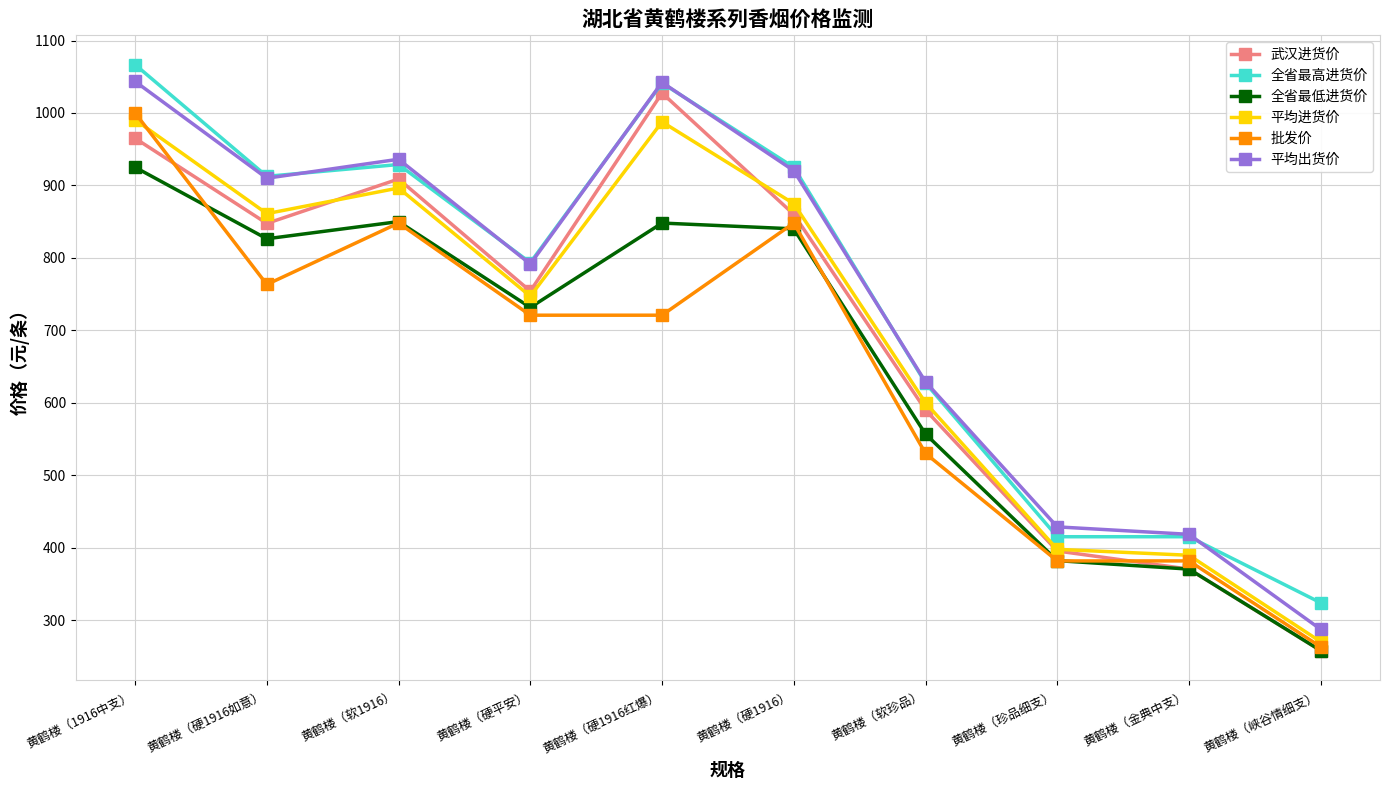

True or false: 批发价 and 全省最低进货价 cross at least once.

True